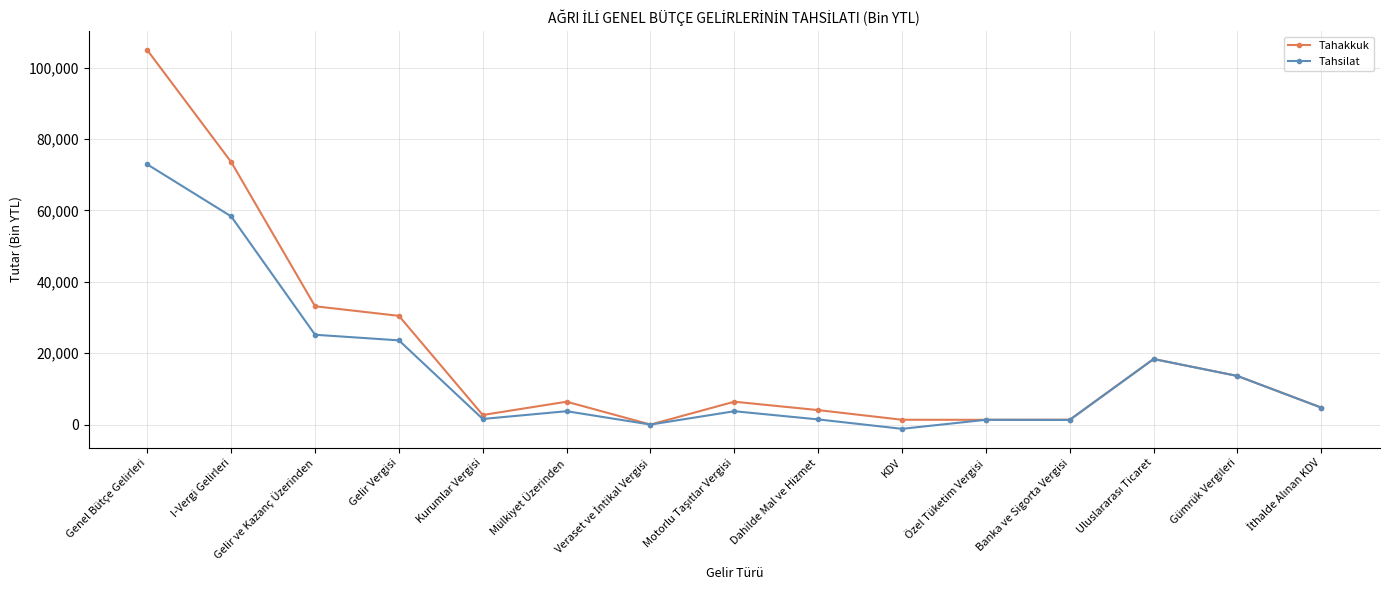

Where is the first local minimum for Tahsilat?

Kurumlar Vergisi